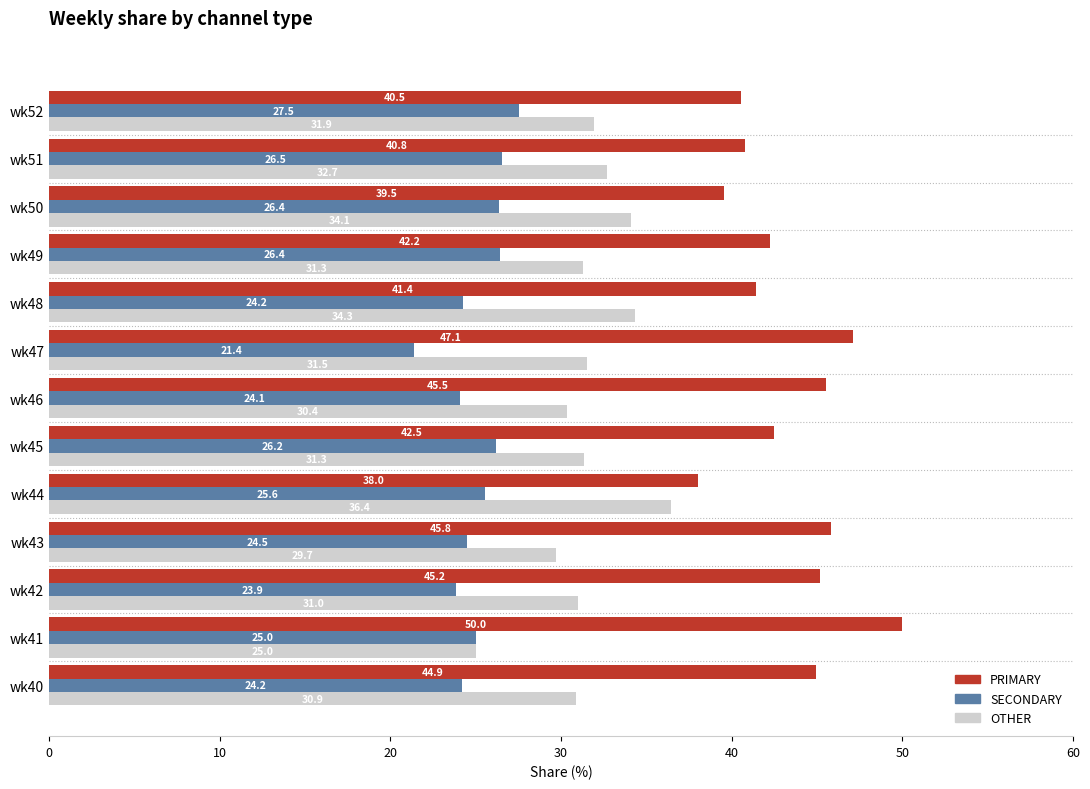

At which label is PRIMARY closest to 44?

wk40